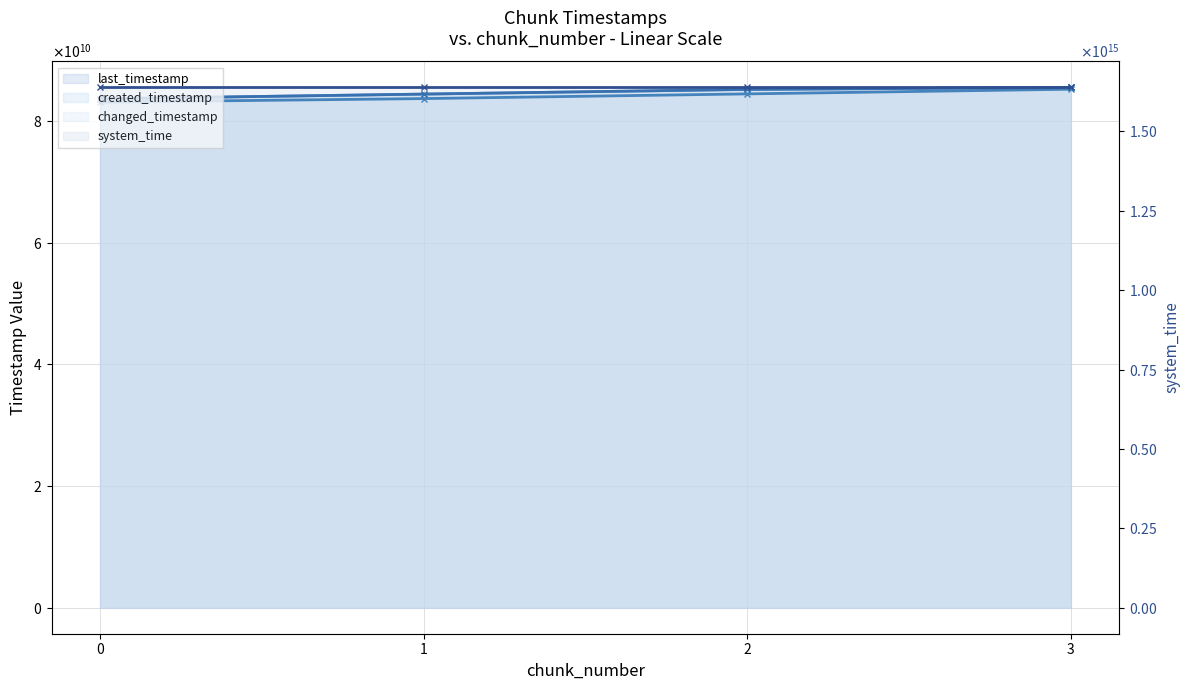

Read the last_timestamp value at 0, to the nearest 10.

83680008070